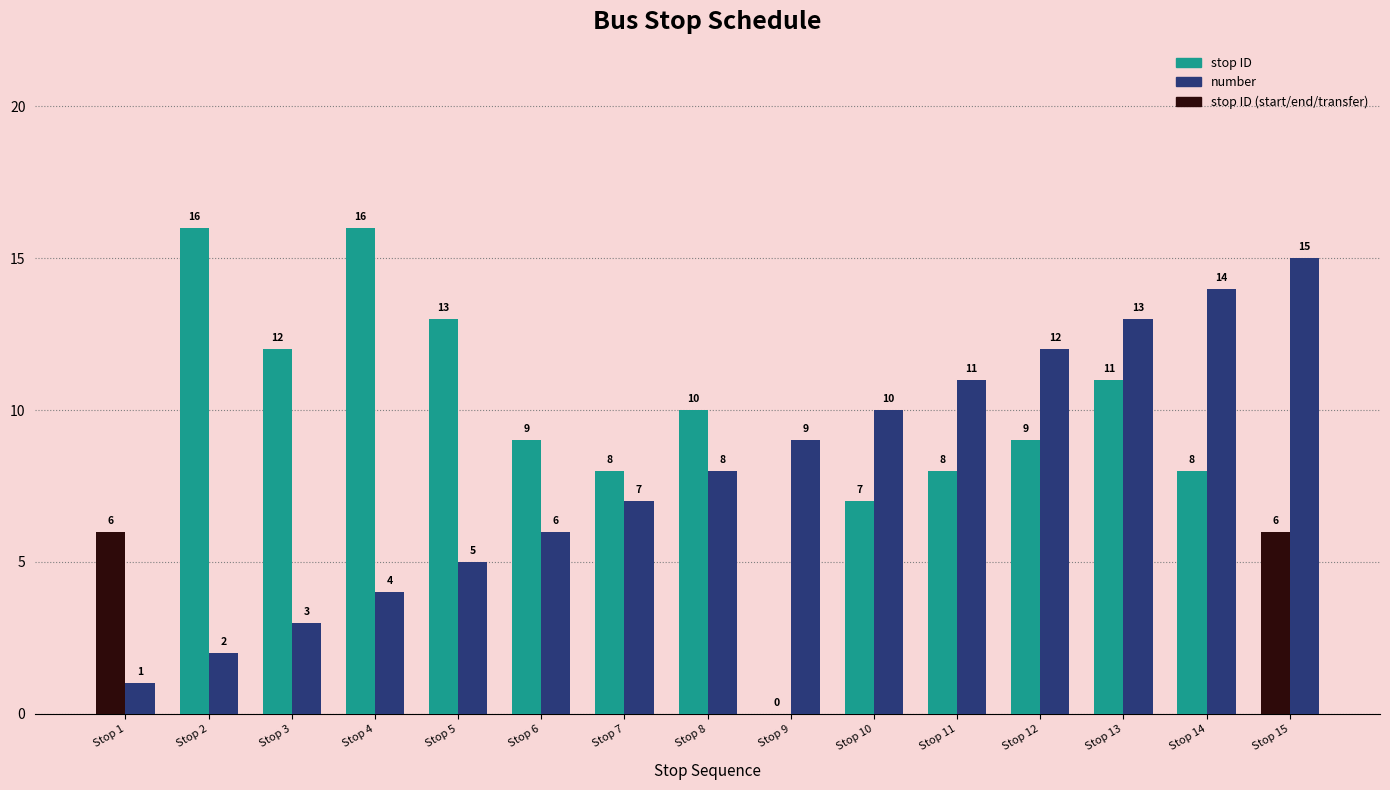

Count the number of categories in the chart.

15